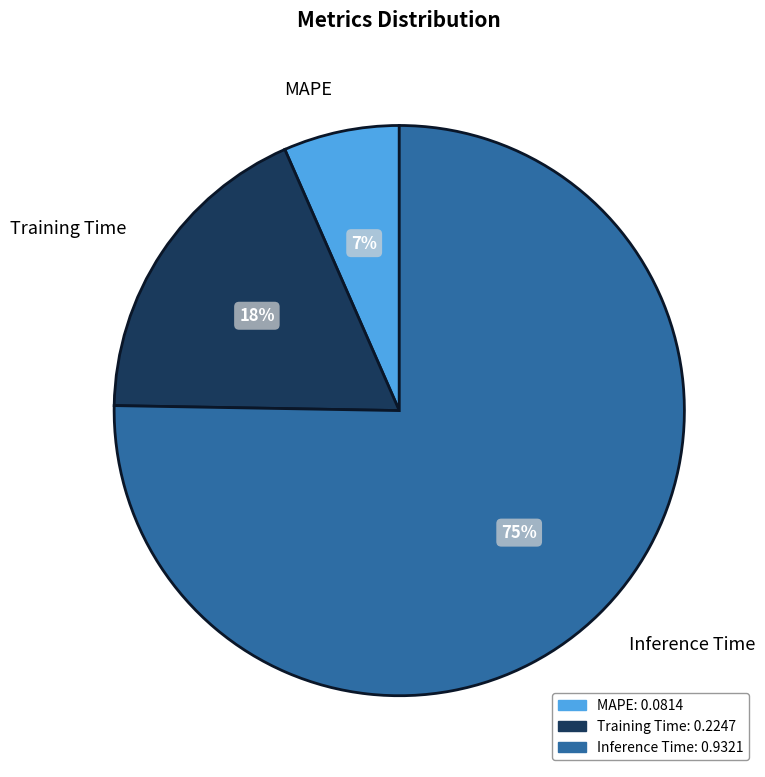

Is it true that MAPE is 7% of the pie?

True